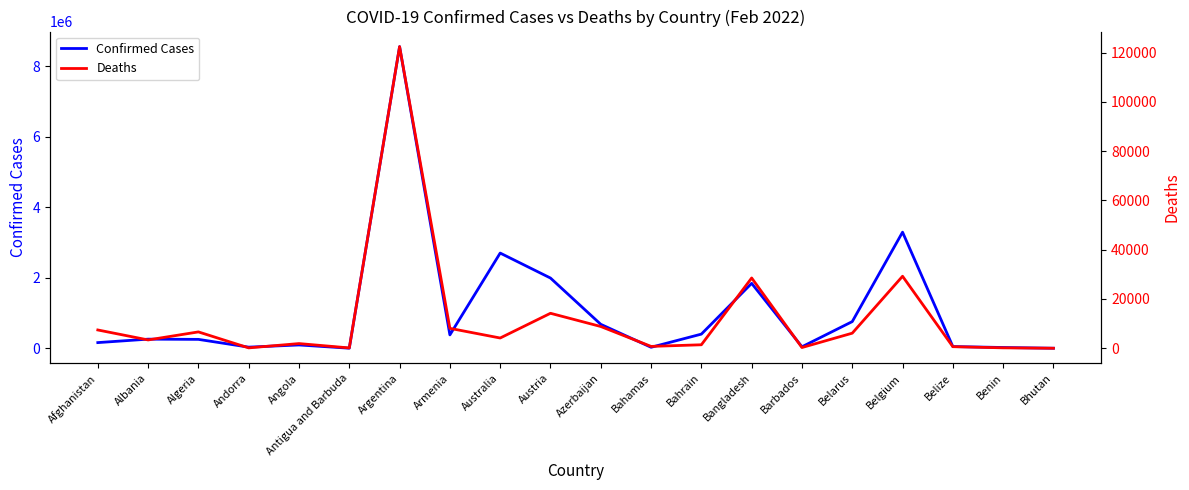

What is the sum of all Deaths values?

244382